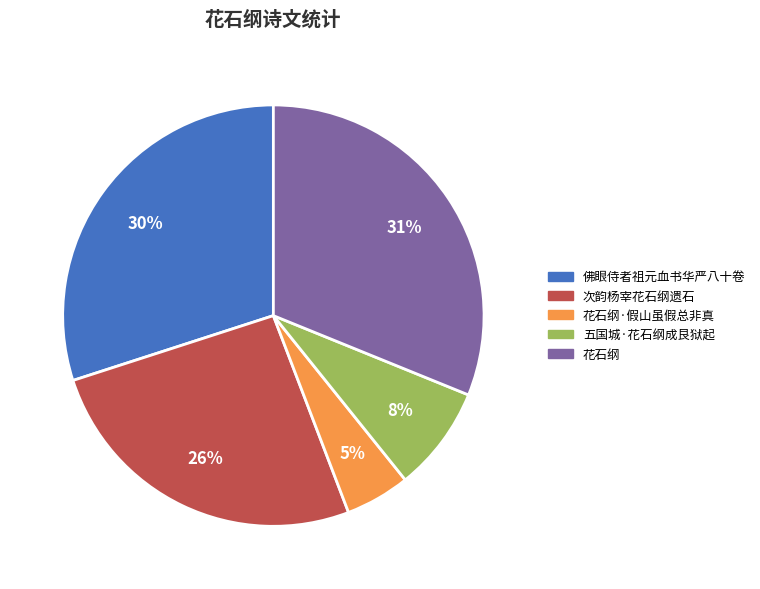

To the nearest percent, what percentage of the pie is 次韵杨宰花石纲遗石?

26%